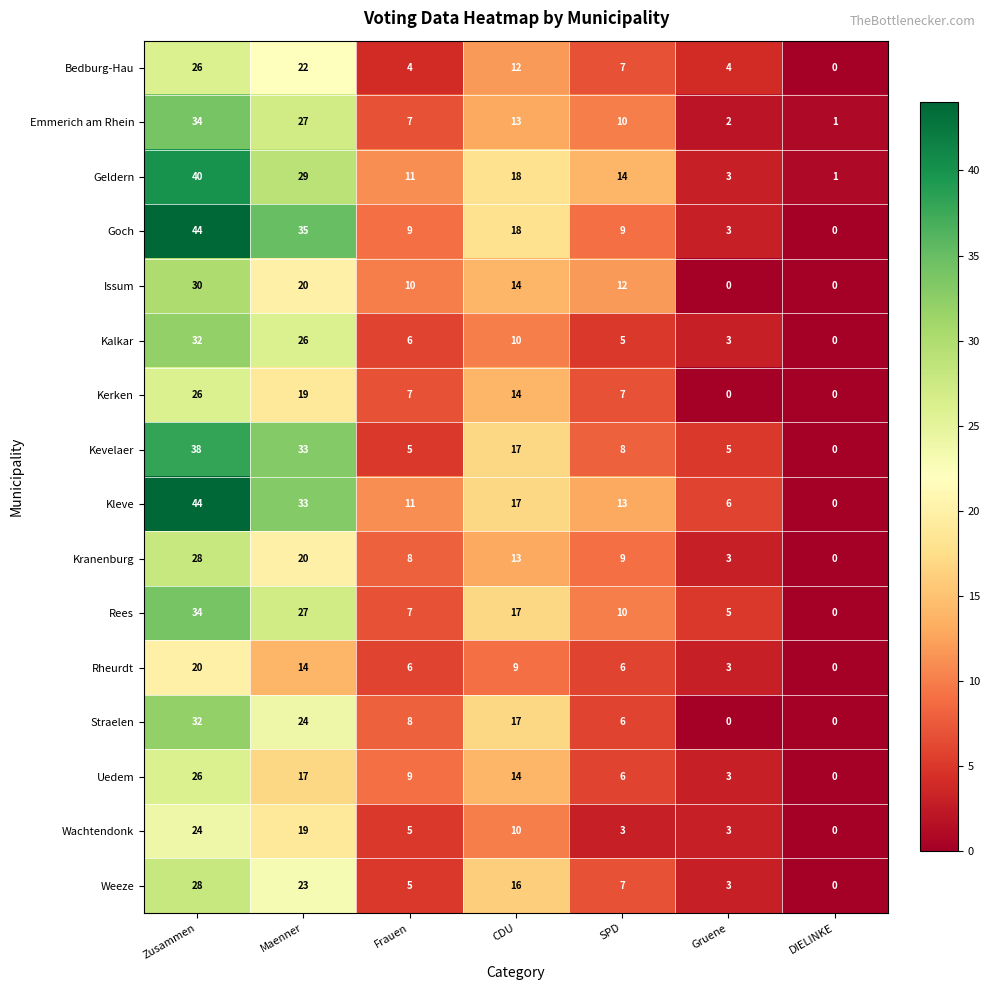

What is the difference between the second highest and second lowest values in the Straelen series?

24